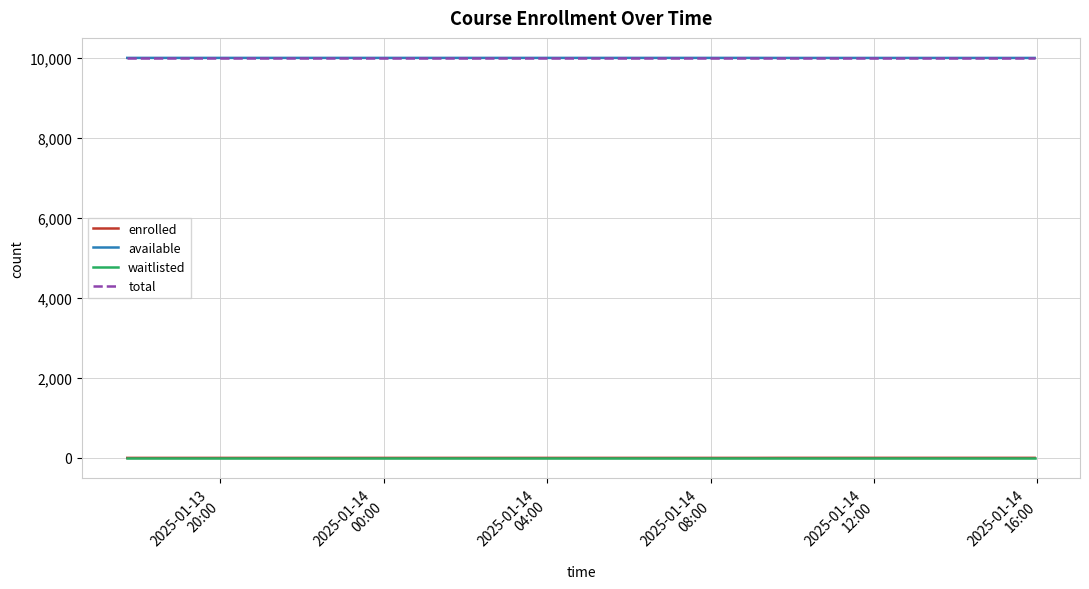

True or false: waitlisted and total cross at least once.

False